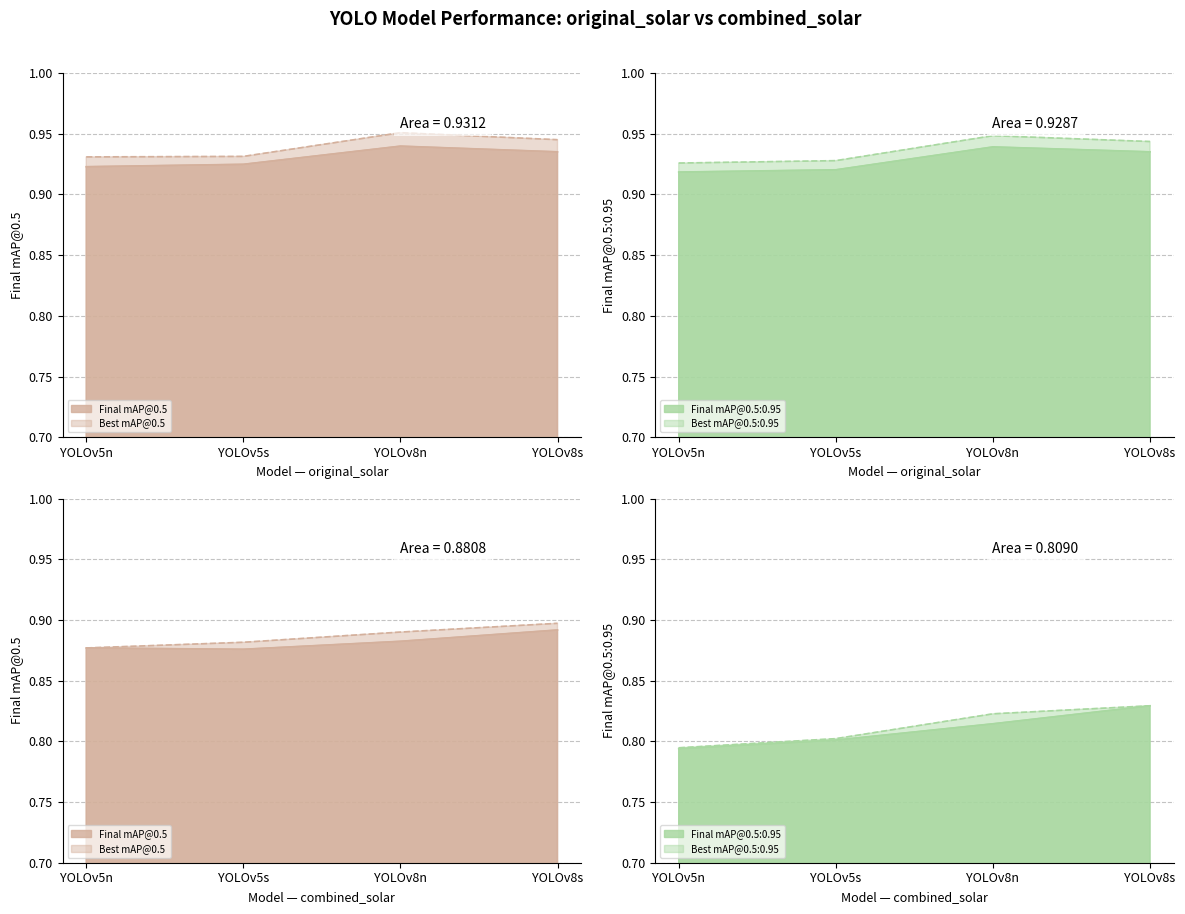

What is the value of the Final mAP@0.5 point at the 3rd from the left?

0.9